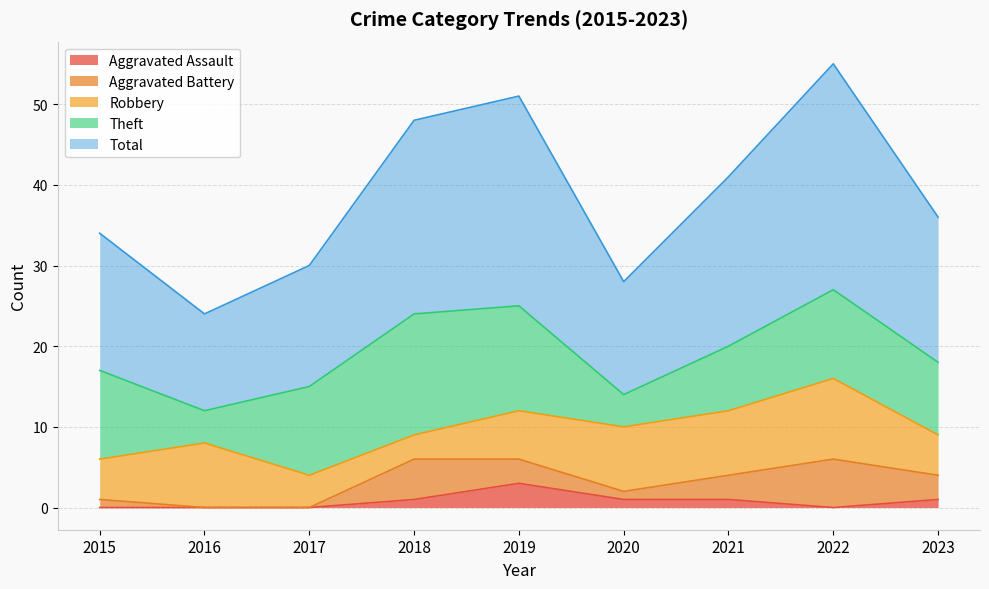

Is it true that Aggravated Assault equals 0 at 2016?

True